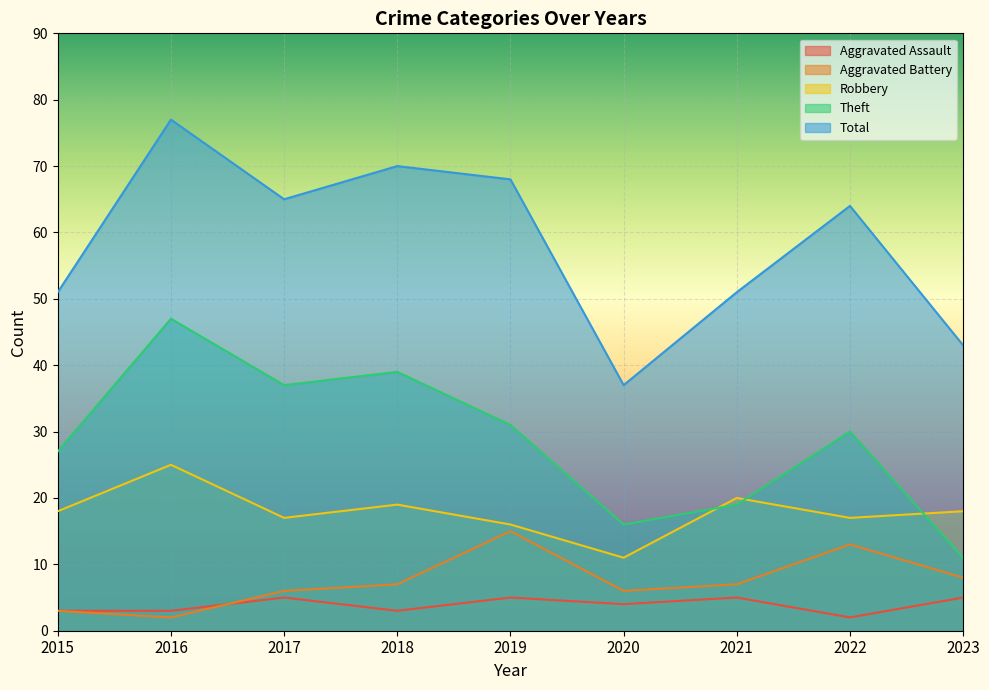

What is the sum of all Aggravated Assault values?

35